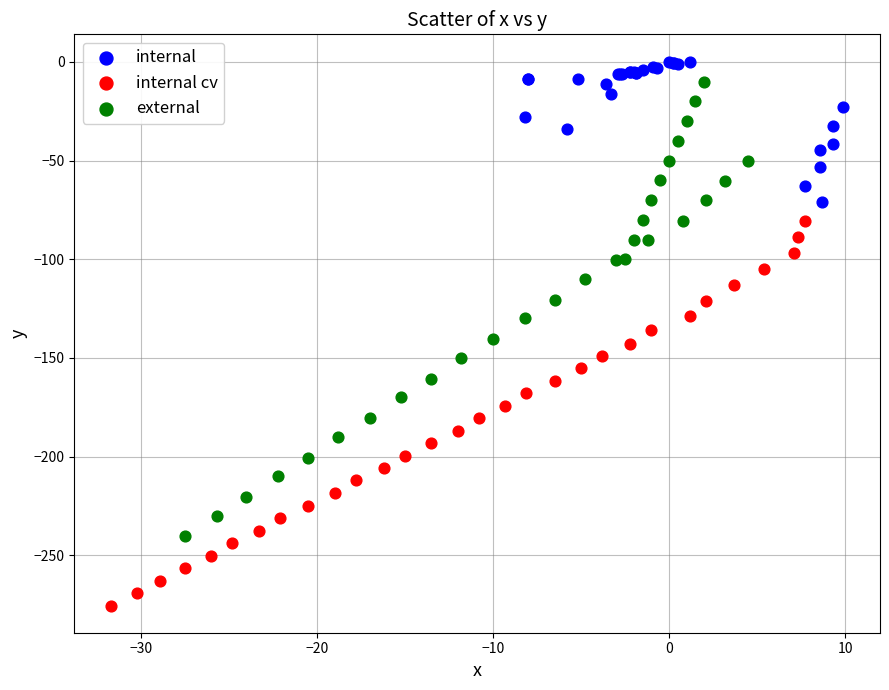

Which series reaches the minimum Y coordinate?

internal cv